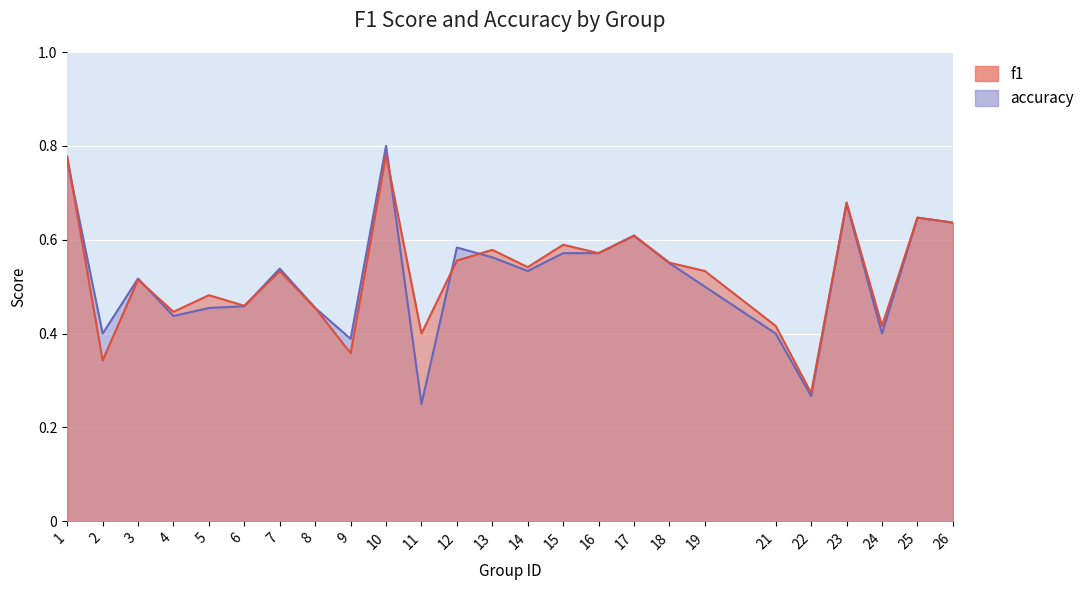

Reading left to right, extract all data points from this chart.

f1: 0.8	0.3	0.5	0.4	0.5	0.5	0.5	0.5	0.4	0.8	0.4	0.6	0.6	0.5	0.6	0.6	0.6	0.6	0.5	0.4	0.3	0.7	0.4	0.6	0.6
accuracy: 0.8	0.4	0.5	0.4	0.5	0.5	0.5	0.5	0.4	0.8	0.2	0.6	0.6	0.5	0.6	0.6	0.6	0.6	0.5	0.4	0.3	0.7	0.4	0.6	0.6